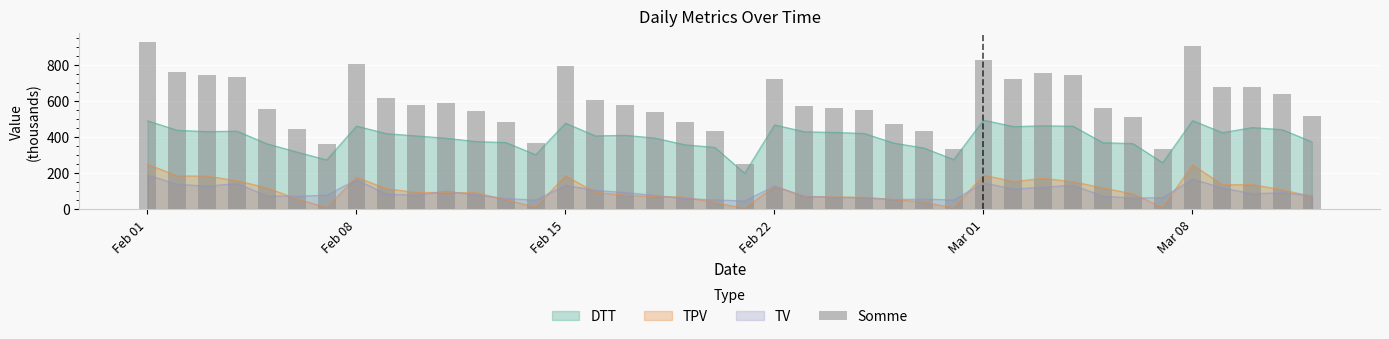

True or false: DTT and TPV intersect in this chart.

False